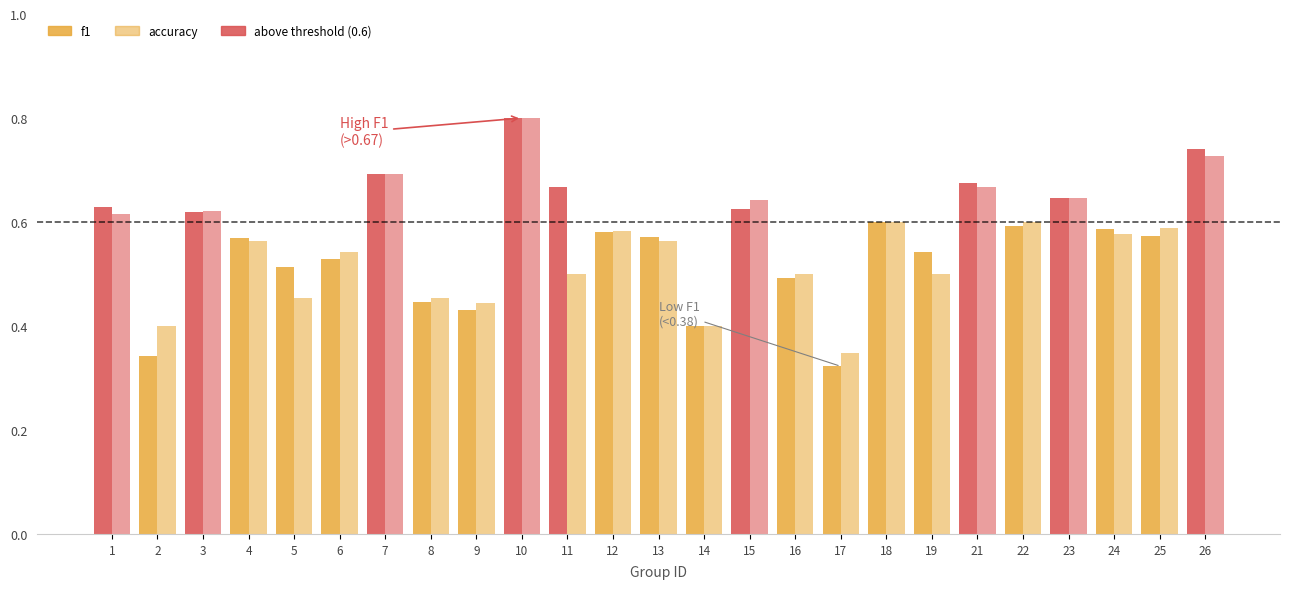

What is the sum of the f1 values at 11 and 5?

1.2